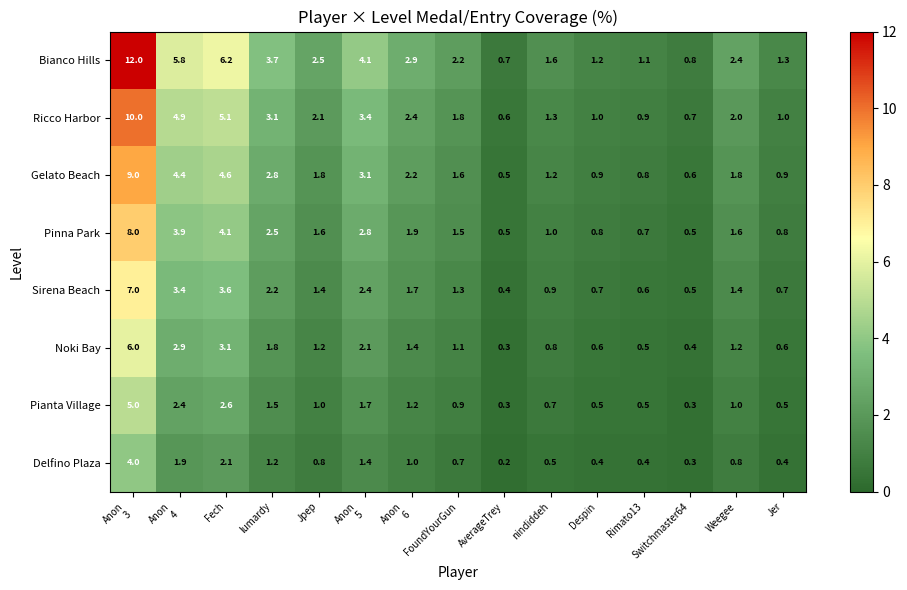

What is the difference between the maximum and minimum values in the Bianco Hills series?

11.3